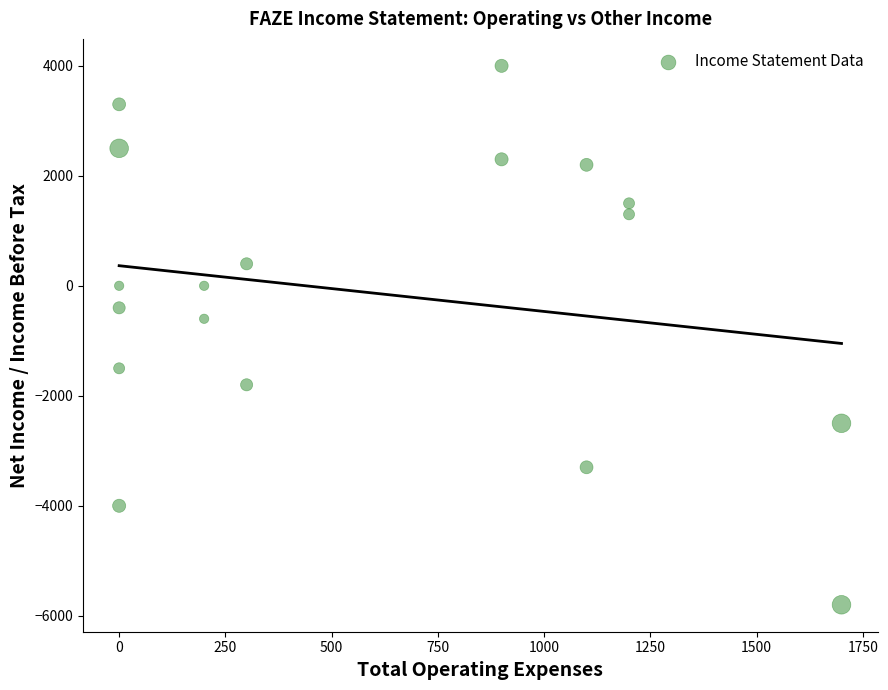

What is the range of Y values (max minus min)?

9800